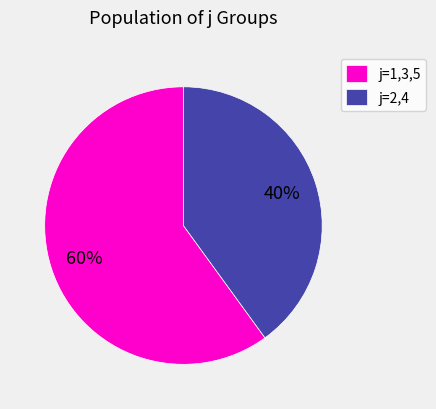

Is there a majority slice in this chart?

Yes